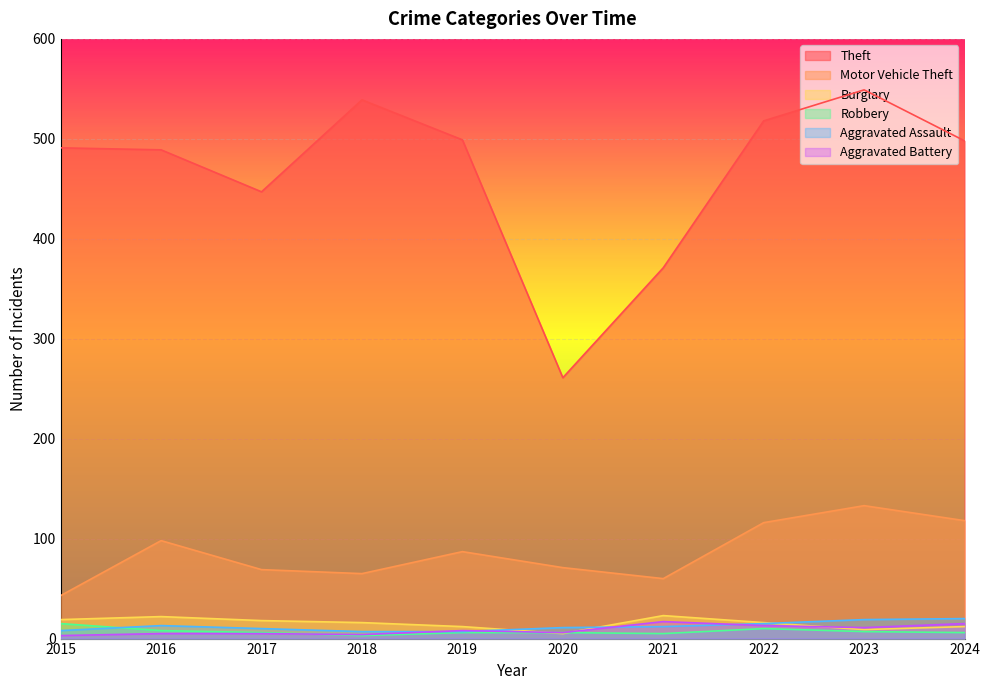

True or false: Motor Vehicle Theft and Aggravated Battery cross at least once.

False